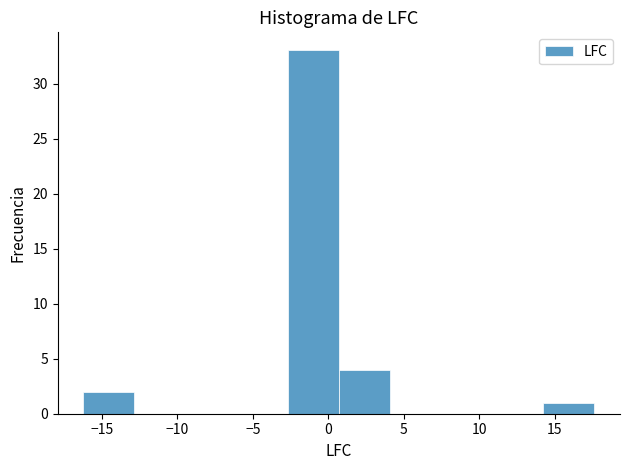

How tall is the bar that spans 14.0 to 17.5 on the x-axis? Neither the bar edges nor the heights are printed on the chart, so give them approximately, as read against the axes.

1